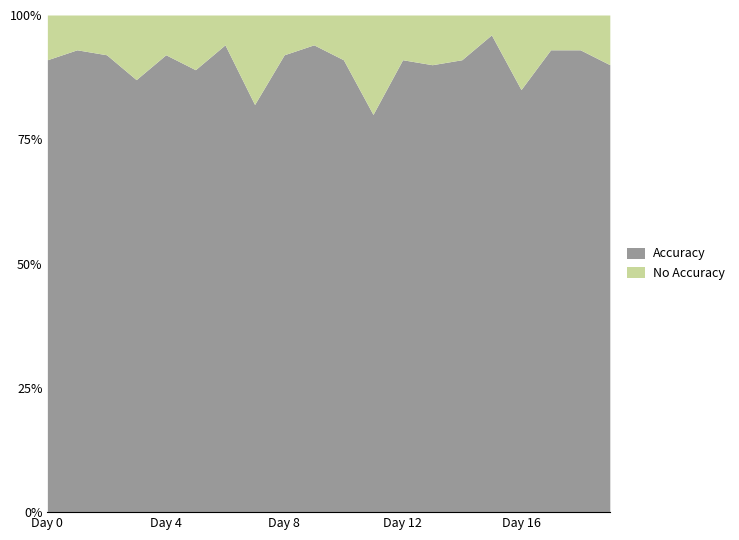

Which series changed the most between Day 4 and Day 10?

Accuracy